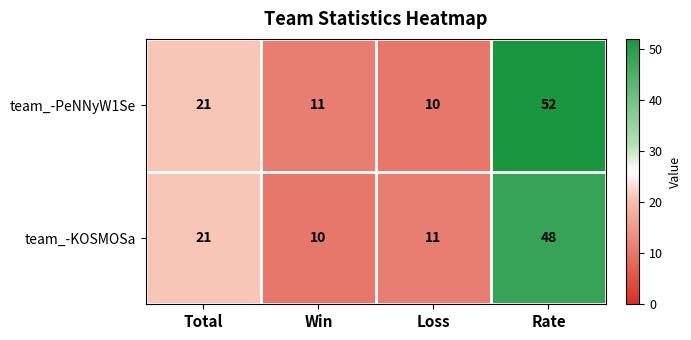

What is the difference between the second highest and second lowest values in the team_-KOSMOSa series?

10